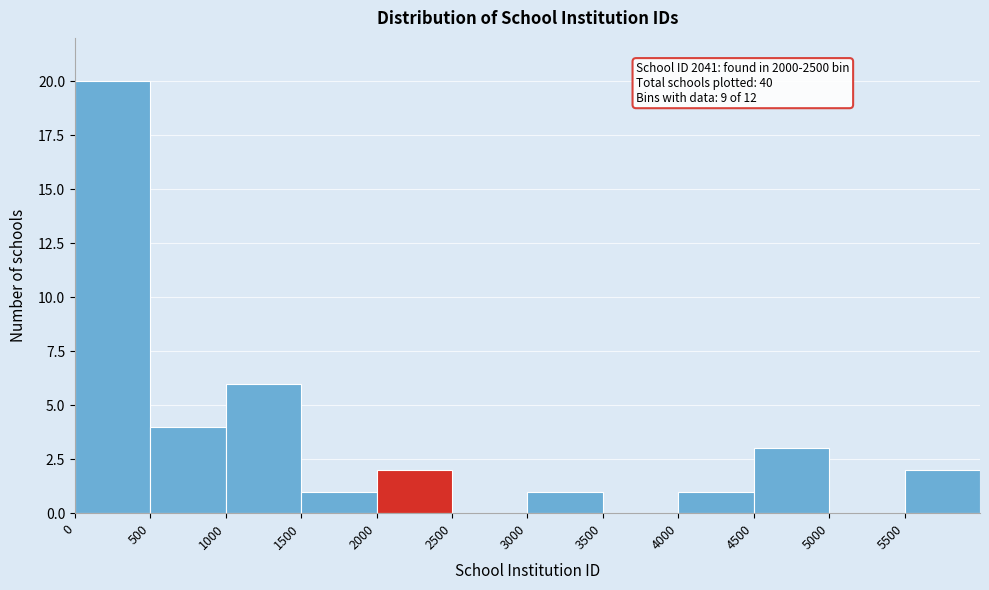

Over which range of the x-axis is the bar tallest?

0 to 500